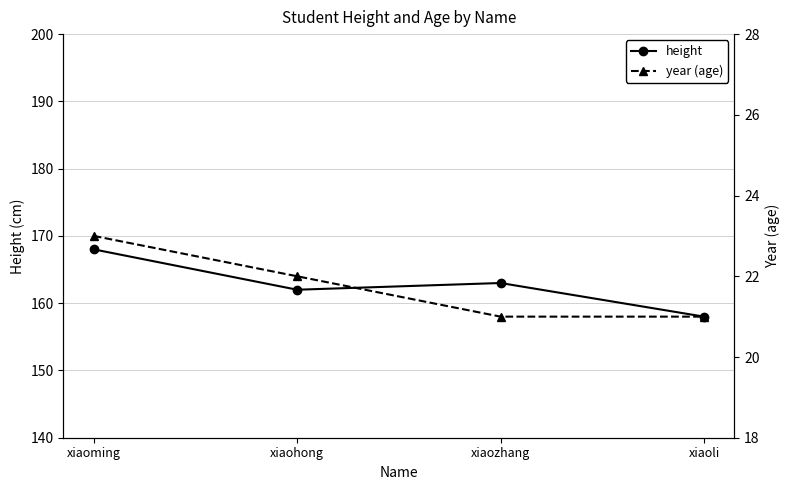

Which series has the largest total across all categories?

height